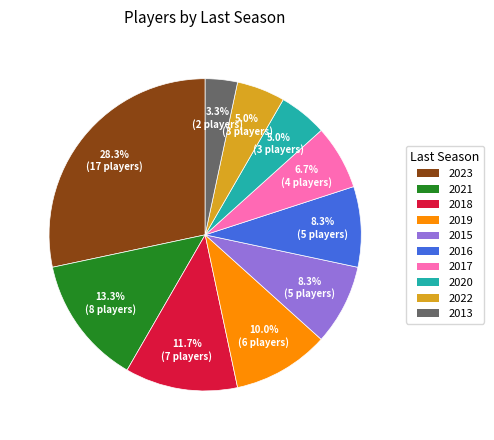

What is the total percentage of 2017 and 2023?

35.0%